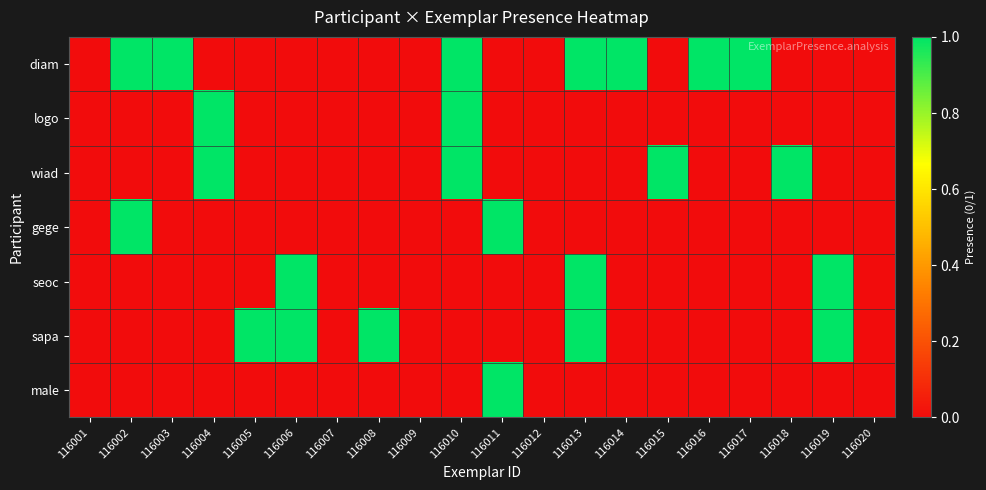

At which category does the chart reach its minimum across all series?

116001